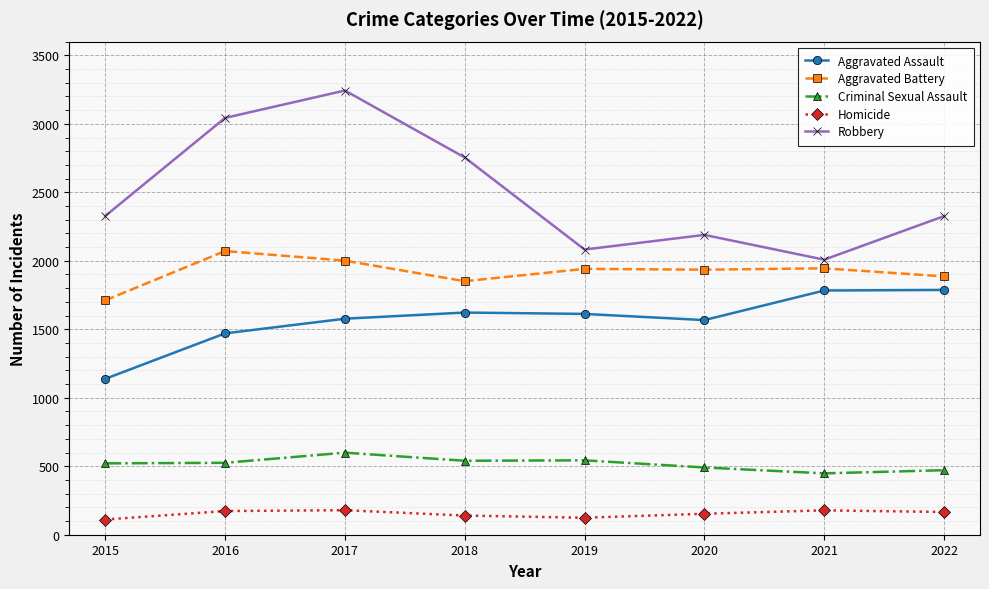

Which label corresponds to the largest value in the chart?

2017